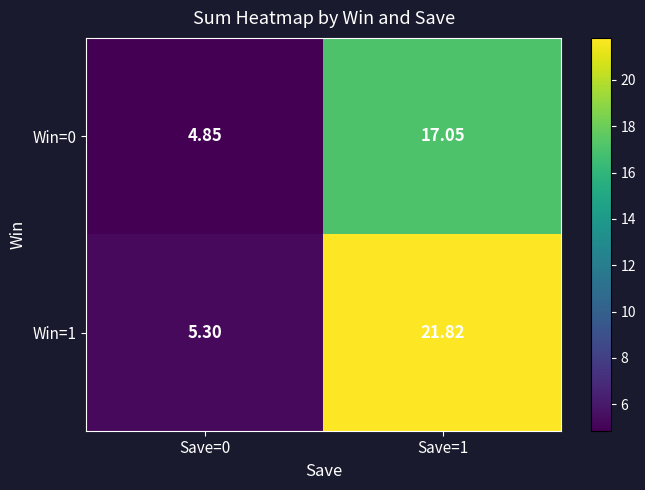

Rank the series by their maximum value, from highest to lowest.

Win=1, Win=0